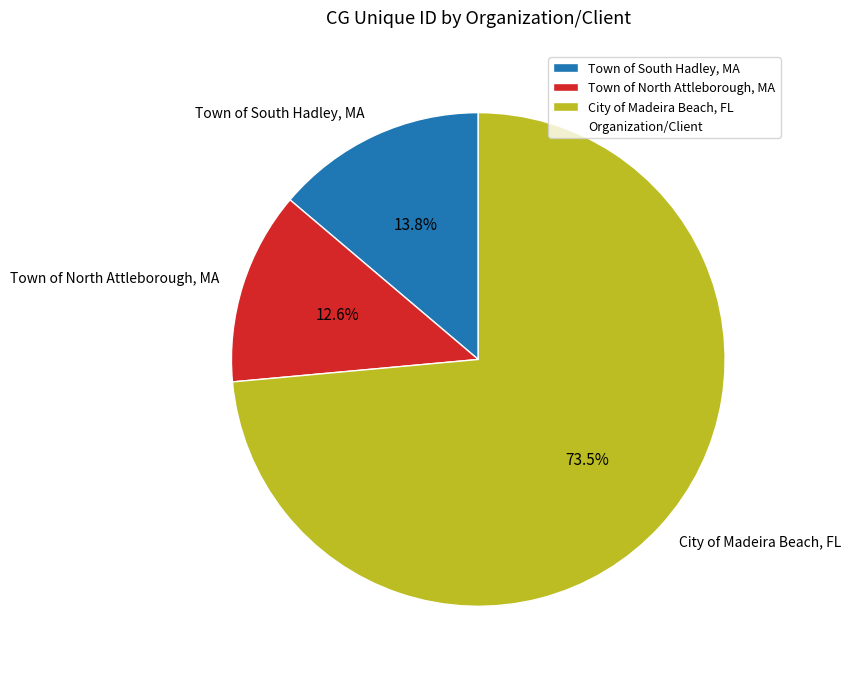

The Town of South Hadley, MA slice represents 14% of the pie. True or false?

True